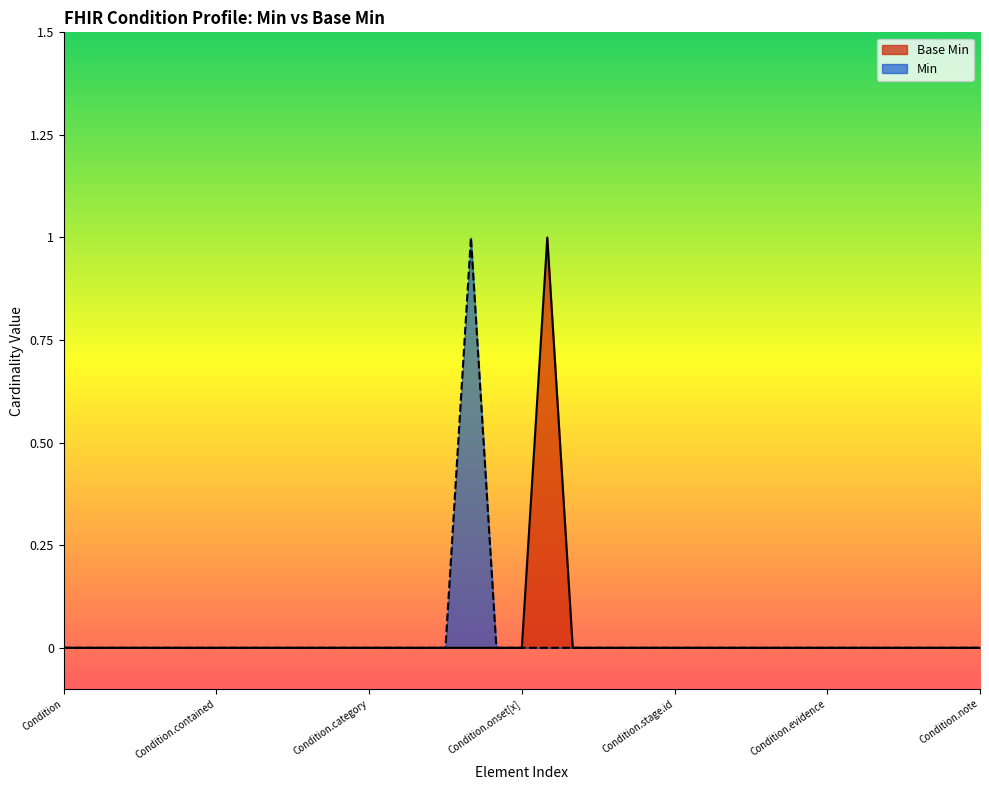

Reading left to right, extract all data points from this chart.

0	0	0	0	0	0	0	0	0	0	0	0	0	0	0	0	0	0	0	1	0	0	0	0	0	0	0	0	0	0	0	0	0	0	0	0	0